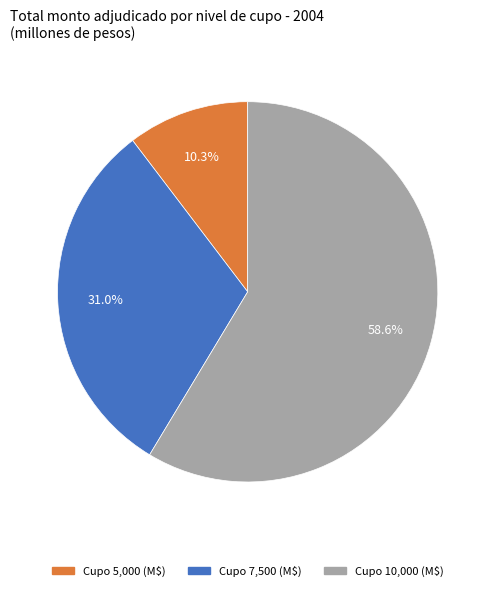

Does any single category account for the majority?

Yes